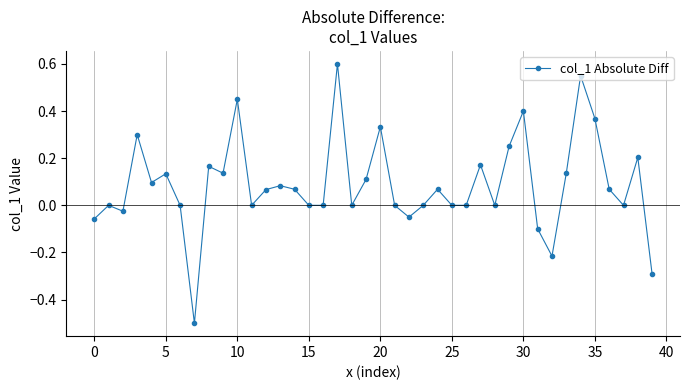

What is the sum of all values?

3.5